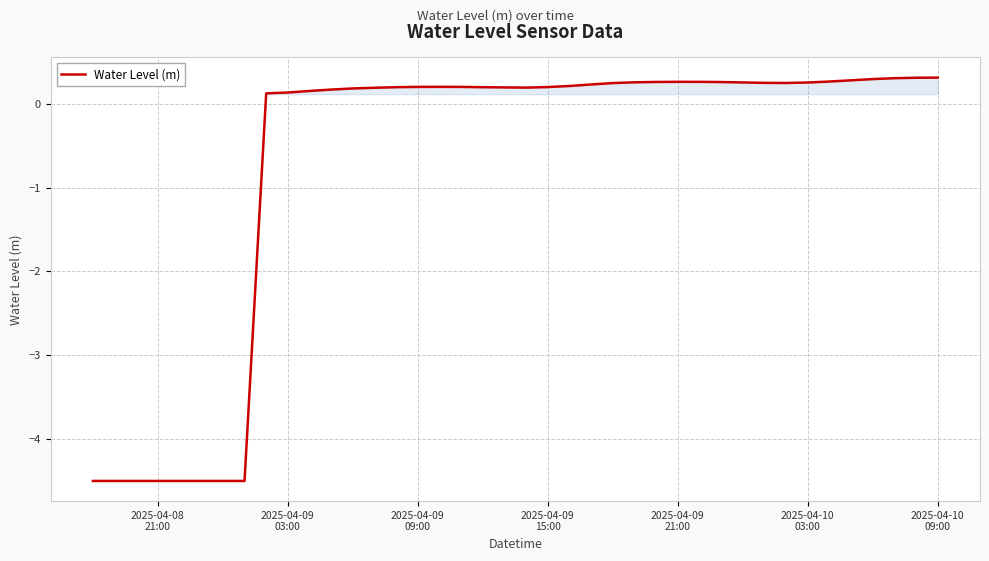

What is the difference between the maximum and minimum values?

4.8